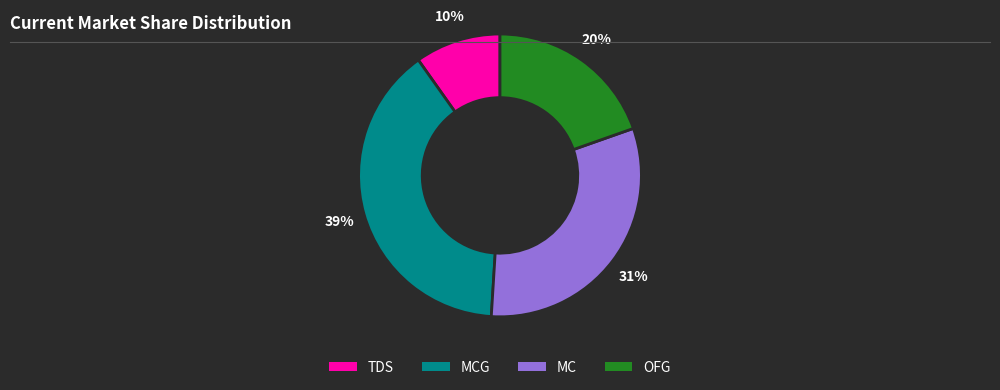

Between MC and TDS, which is larger?

MC